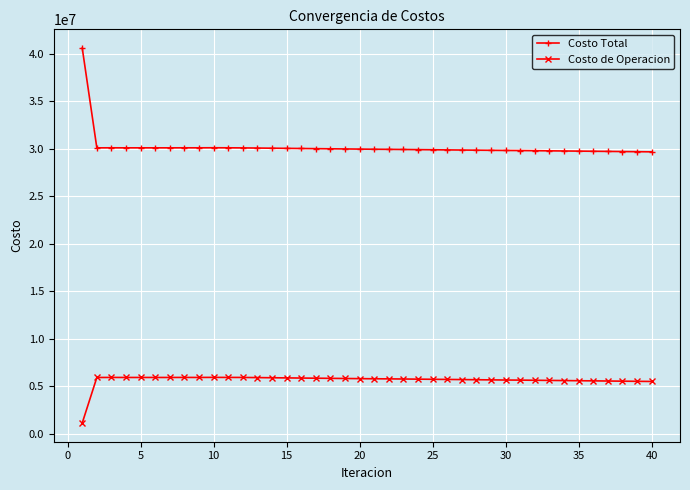

What is the average value of the Costo de Operacion series?

5641528.7